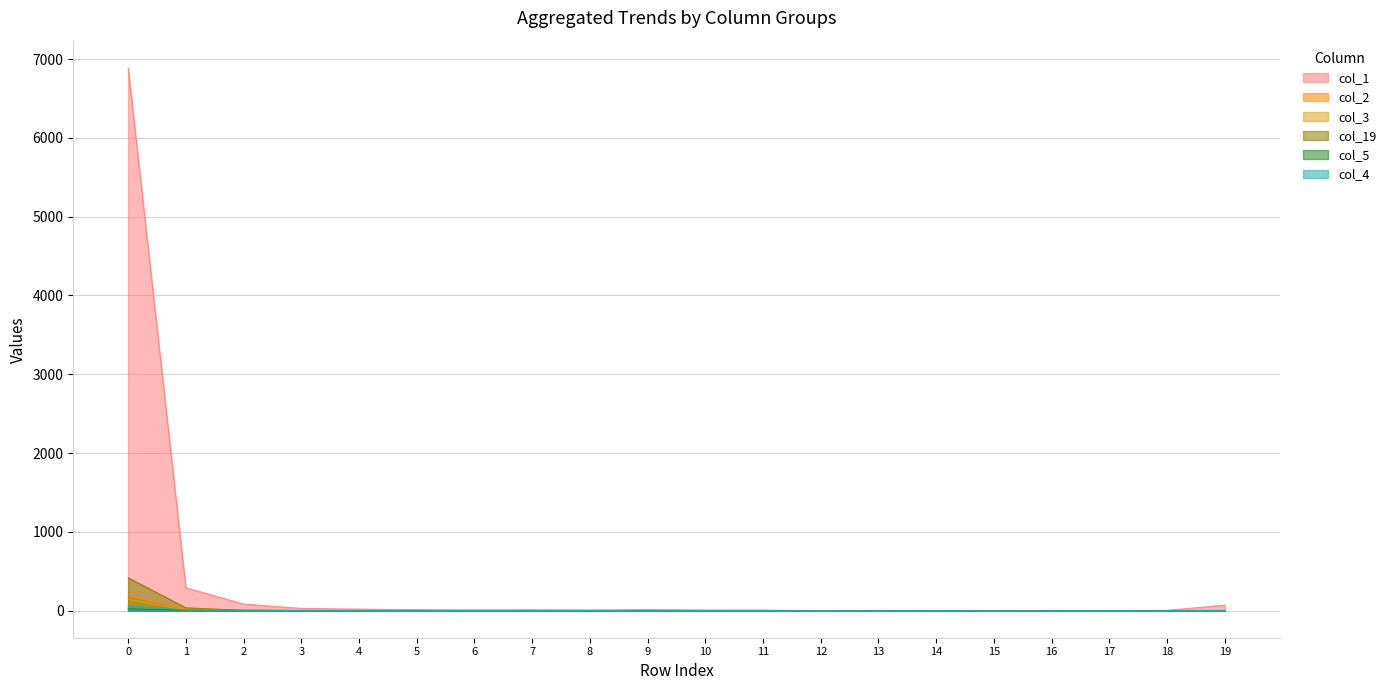

How many data points in col_2 are less than 1?

7